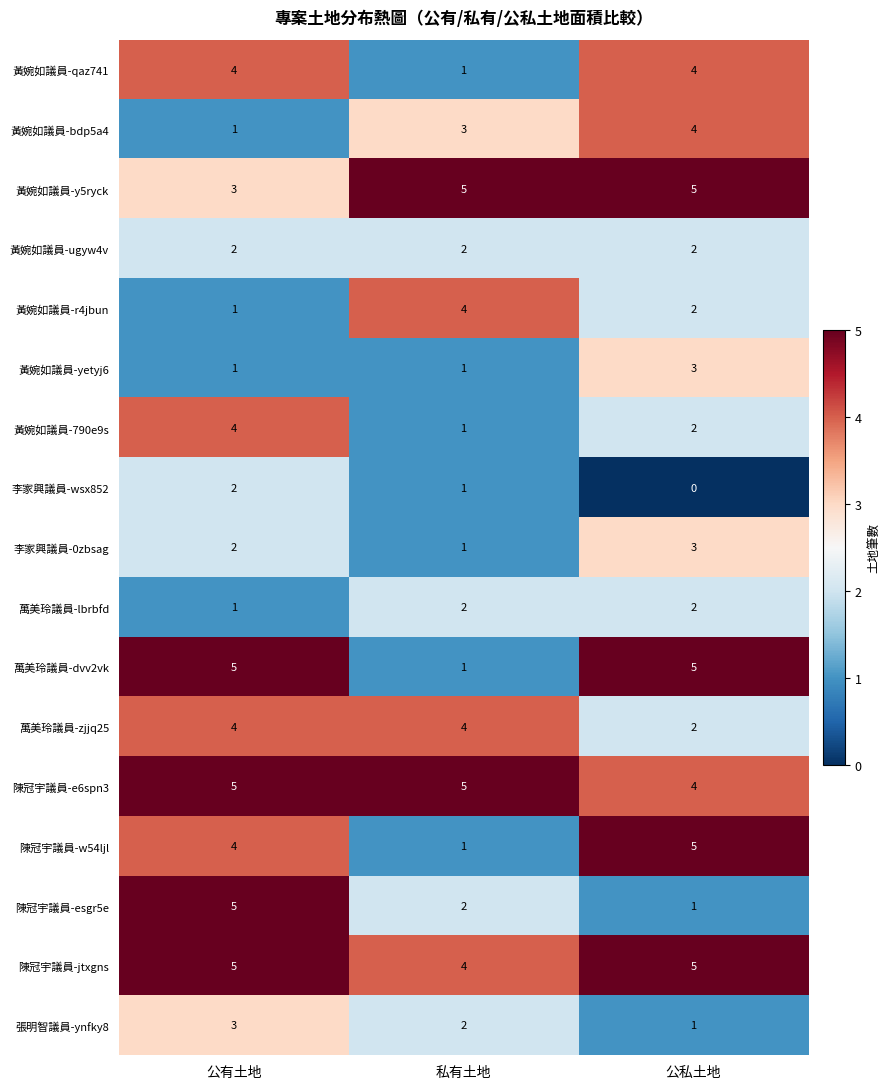

What is the difference between the highest and lowest values at 公私土地?

5